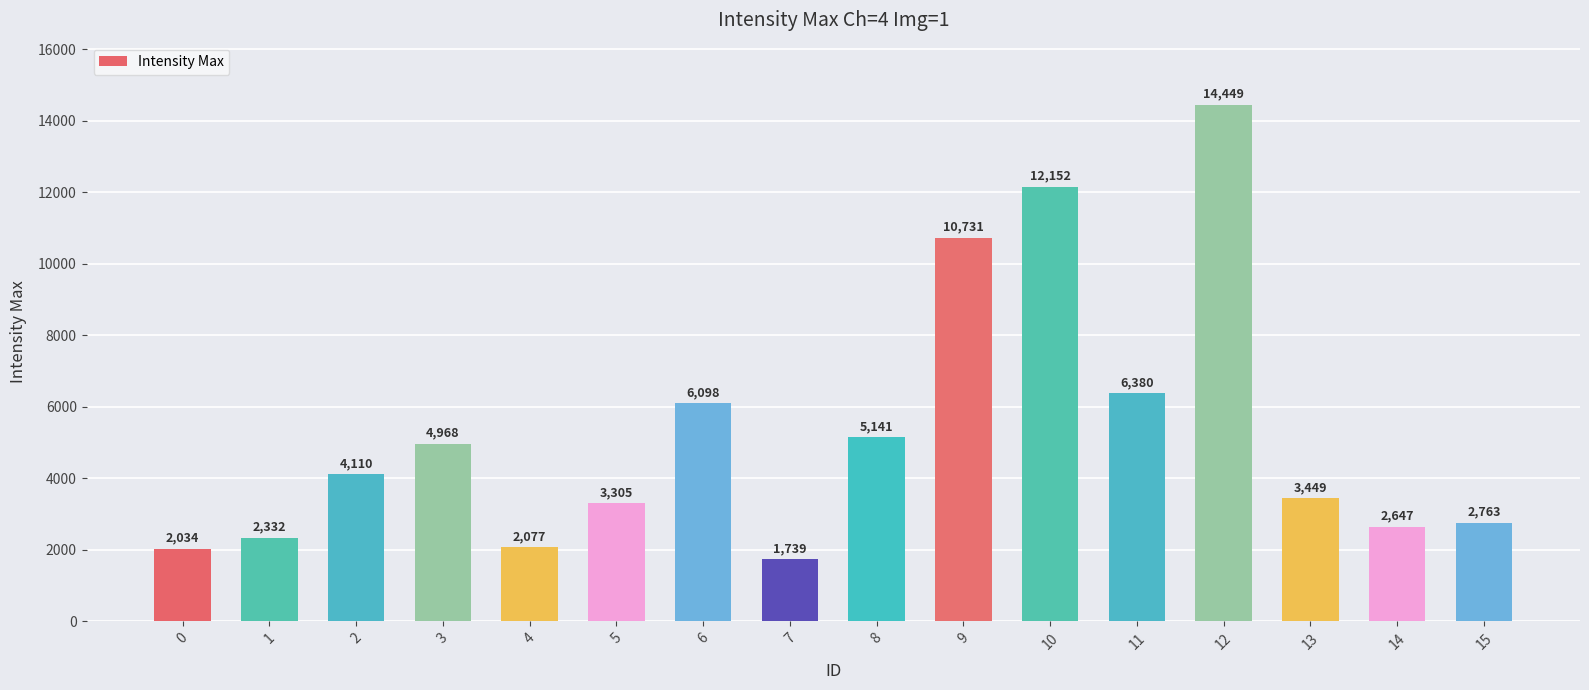

Which has a higher value, 12 or 7?

12